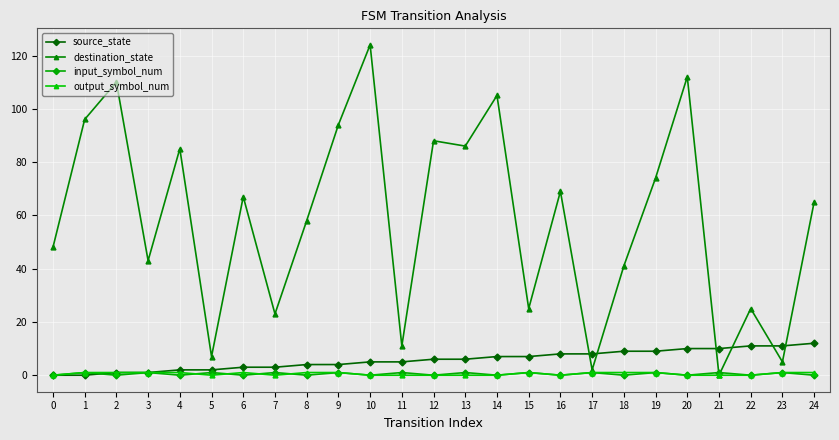

True or false: destination_state has a value of 11 at 11.

True